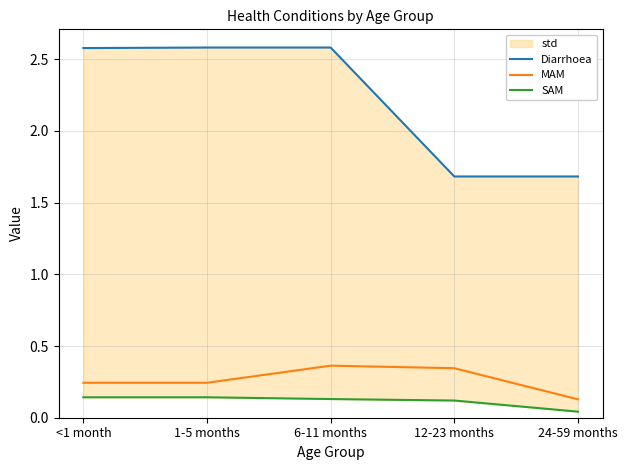

Reading left to right, transcribe all the data shown in this chart.

Diarrhoea: <1 month=2.6	1-5 months=2.6	6-11 months=2.6	12-23 months=1.7	24-59 months=1.7
MAM: <1 month=0.2	1-5 months=0.2	6-11 months=0.4	12-23 months=0.3	24-59 months=0.1
SAM: <1 month=0.1	1-5 months=0.1	6-11 months=0.1	12-23 months=0.1	24-59 months=0.0